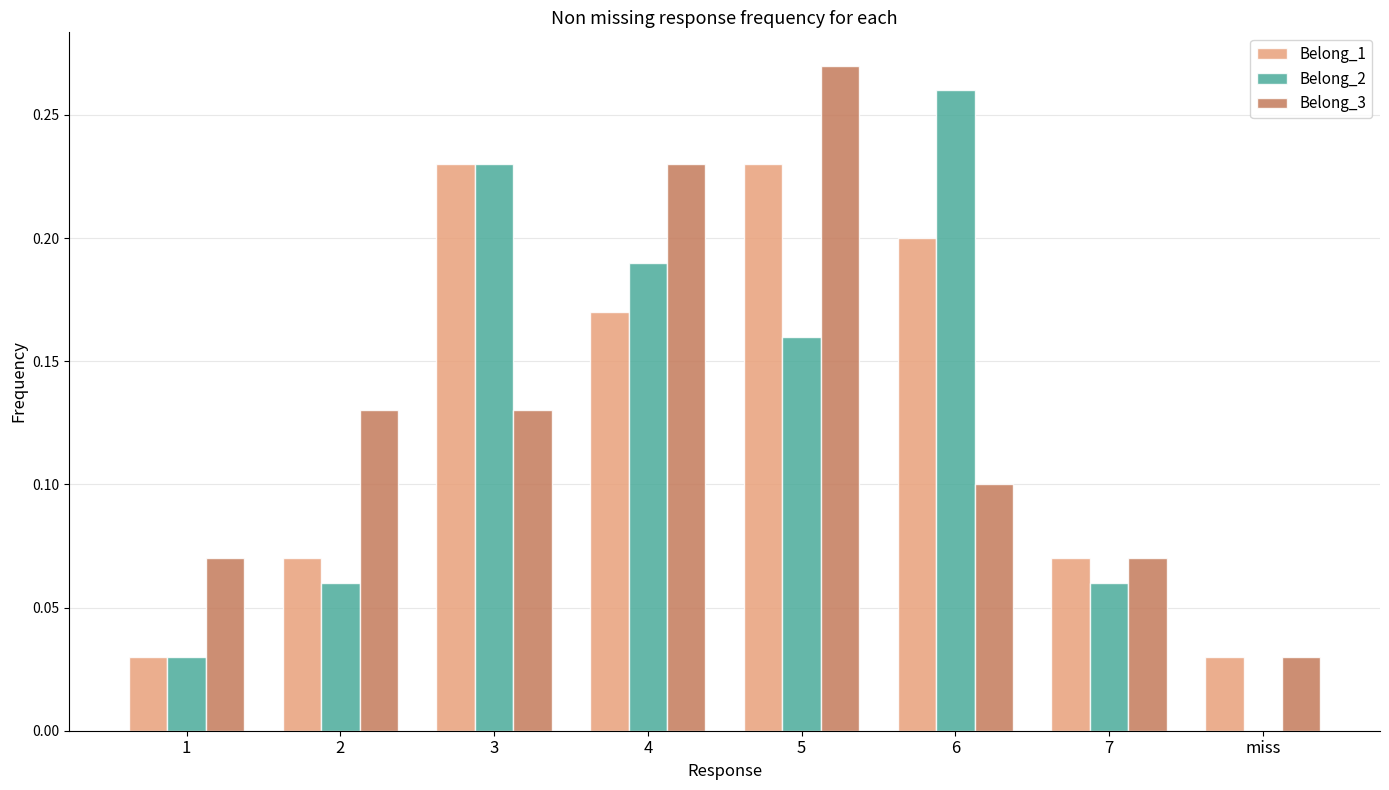

What is the sum of all Belong_2 values?

1.0